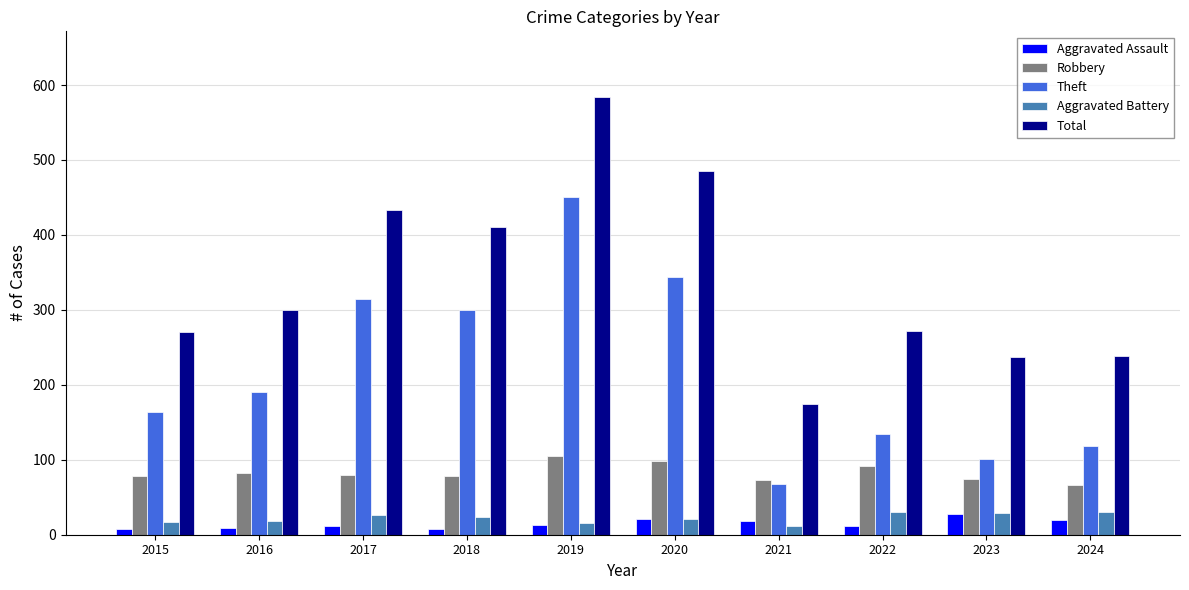

What is the approximate value of Aggravated Assault at 2015, to the nearest 10?

10